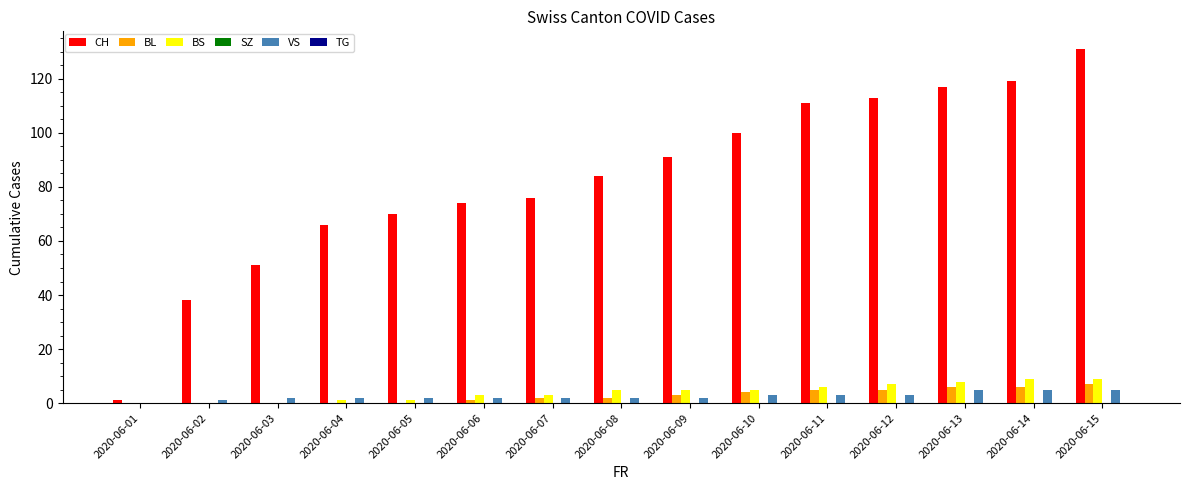

What is the sum of the BL values at 2020-06-15 and 2020-06-13?

13